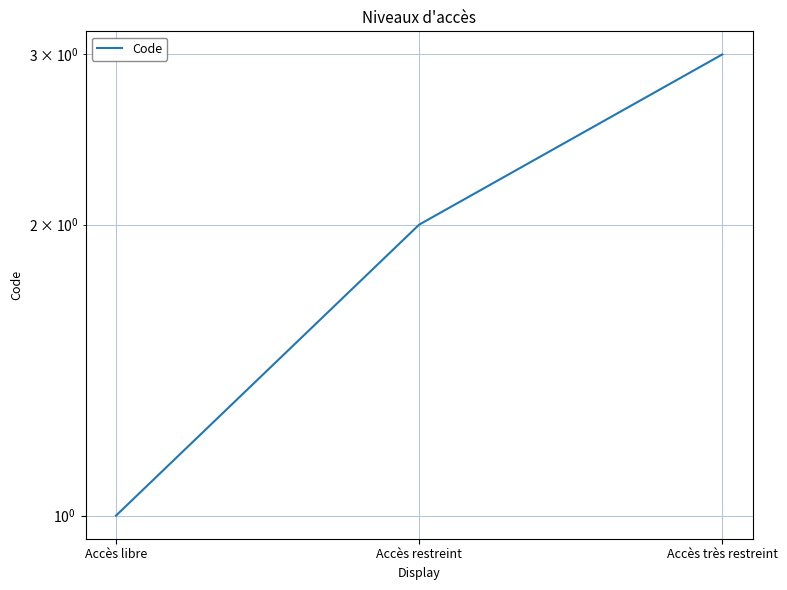

What is the label of the 2nd point from the right?

Accès restreint